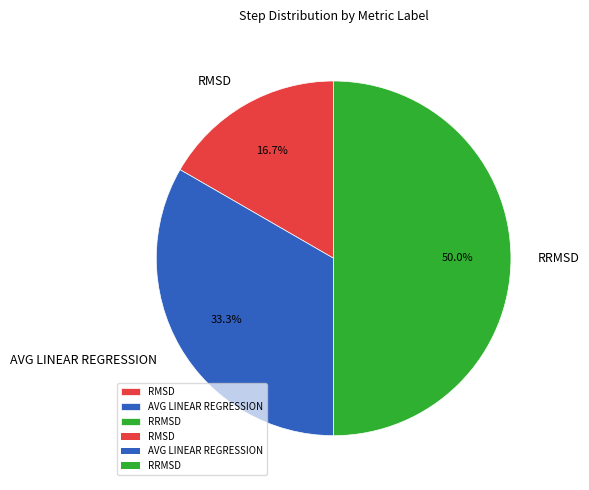

Approximately how many times larger is the value at RRMSD compared to AVG LINEAR REGRESSION?

1.5